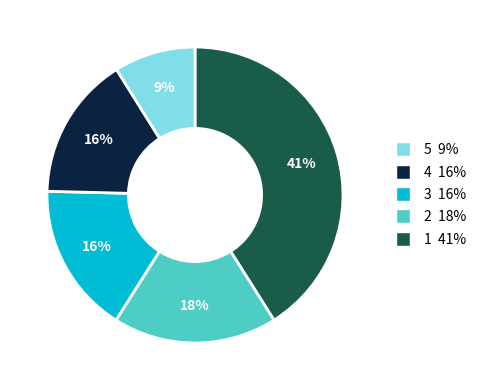

Do 5 9% and 4 16% together represent more than half of the pie?

Yes